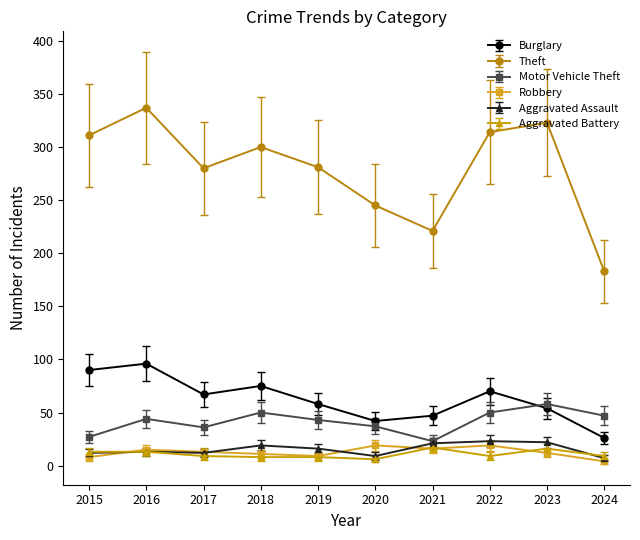

Is it true that Robbery equals 15 at 2016?

True